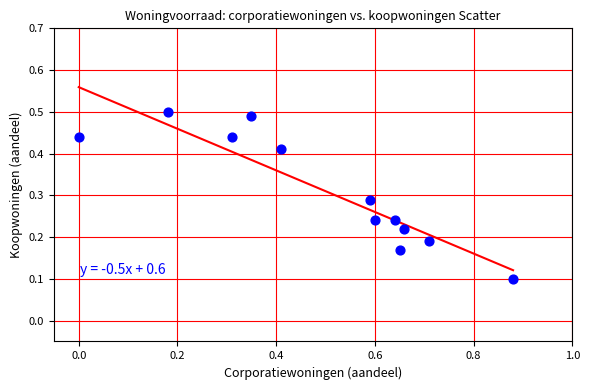

What is the range of X values (max minus min)?

0.9